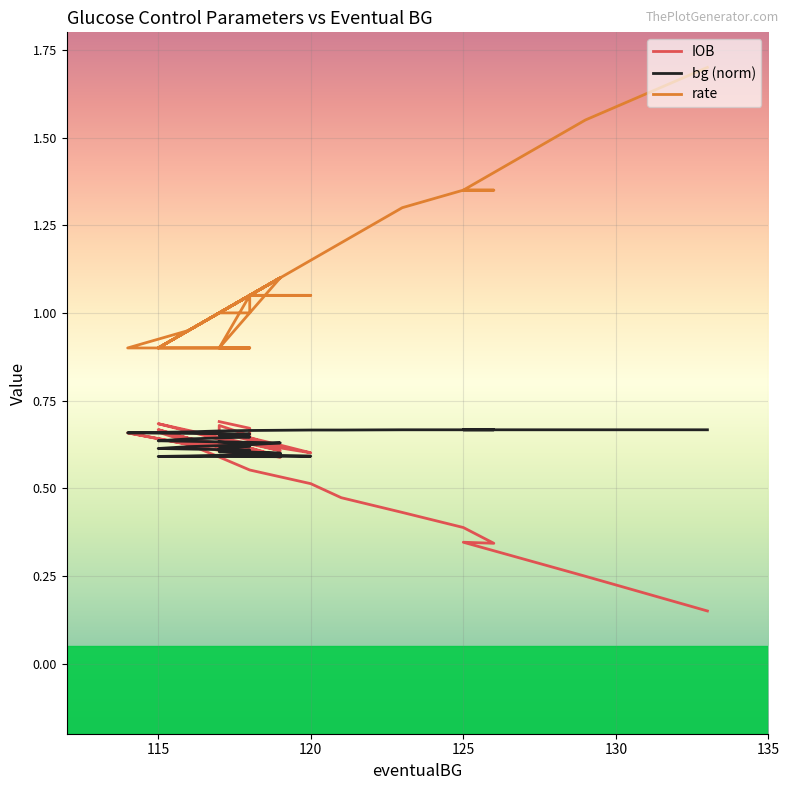

Which series has the widest spread of values?

rate